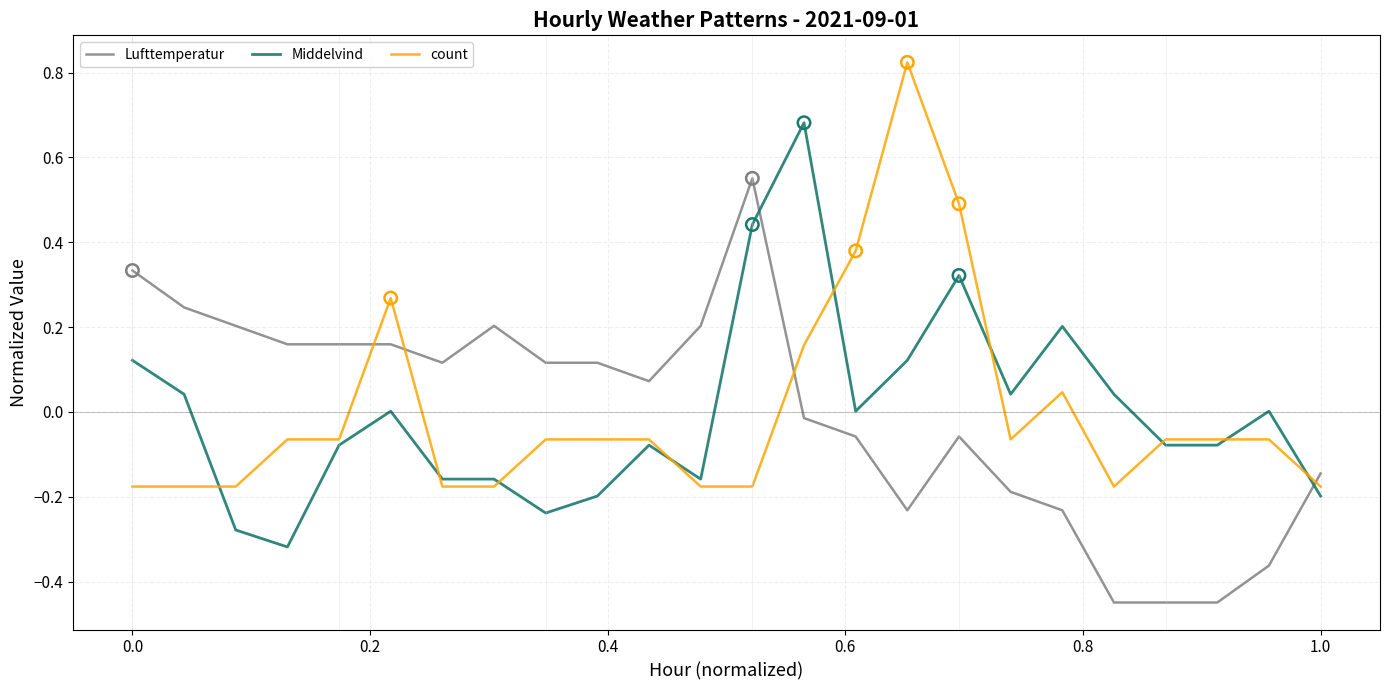

List the series in order of their peak value, highest first.

count, Middelvind, Lufttemperatur